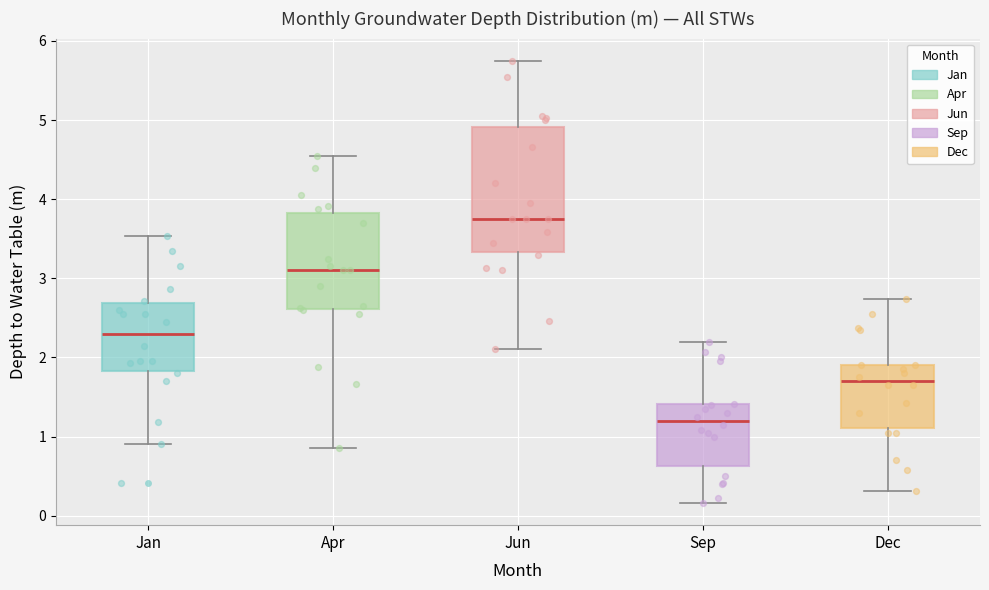

Where does the median line of the box for Jan sit on the y-axis? The values are not printed on the chart, so give them approximately, as read against the axis.

2.3